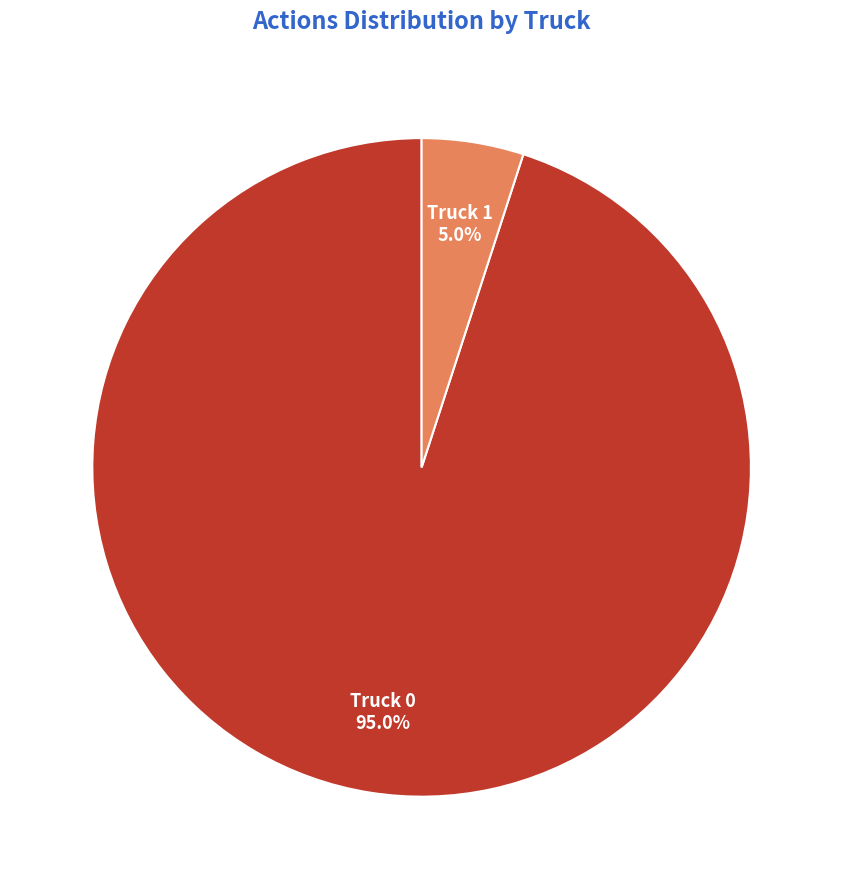

Which slice is the largest?

Truck 0